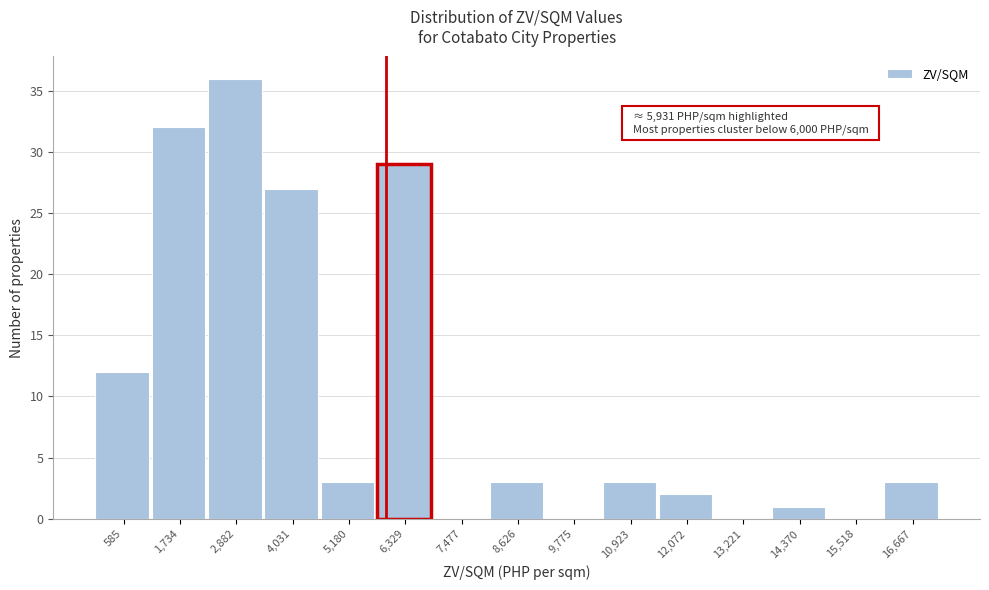

Which range on the x-axis has the tallest bar?

2400 to 3400